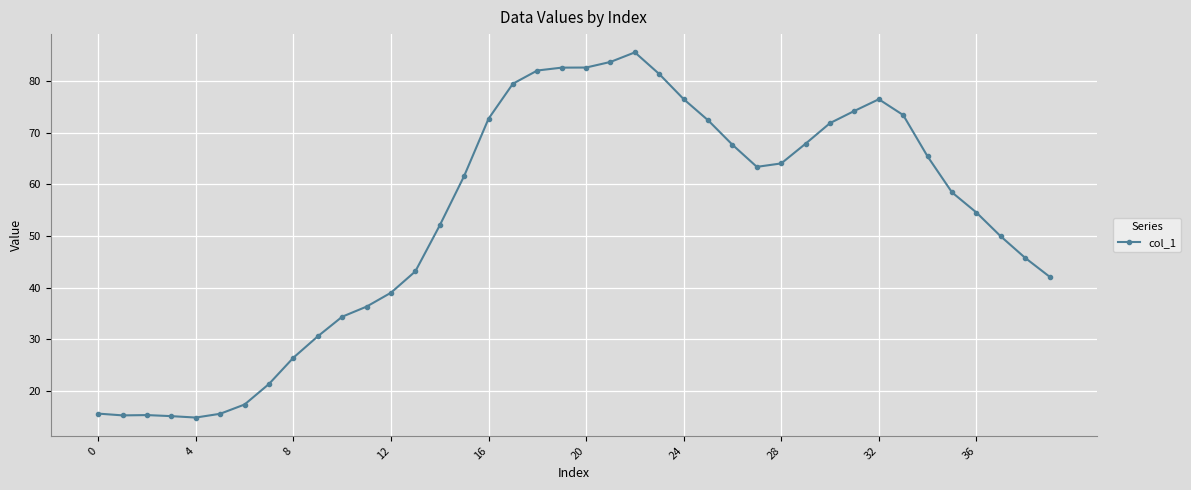

What is the greatest value displayed?

85.5